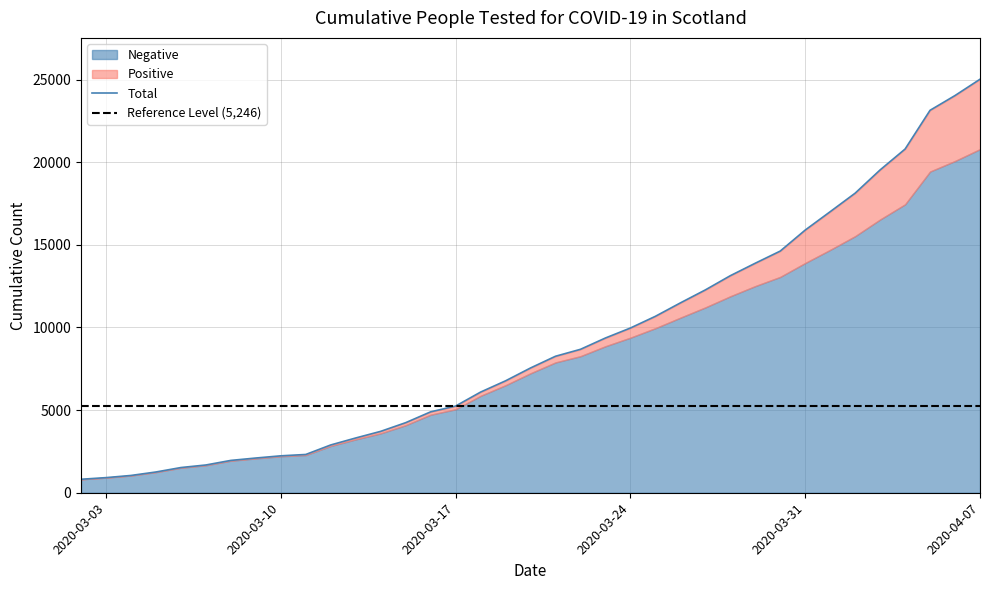

What is the difference between the highest and lowest values at 2020-03-16?

4724